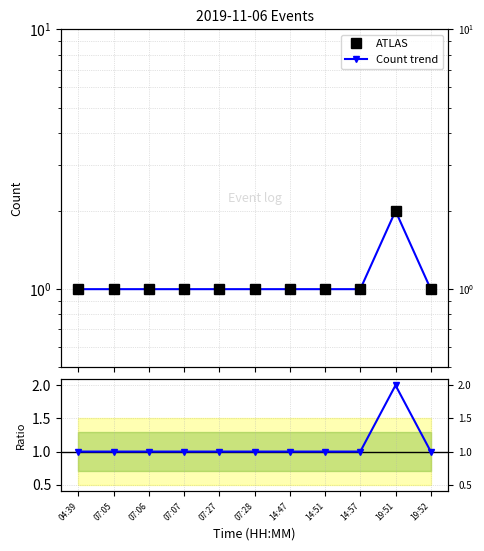

How many data points does each series have?

11